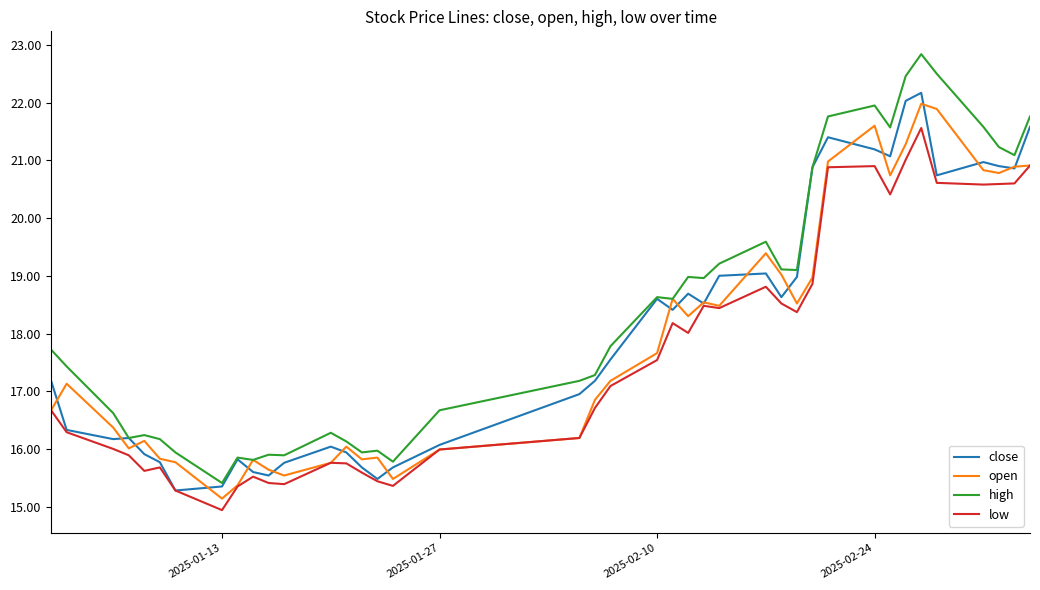

True or false: high and low intersect in this chart.

False